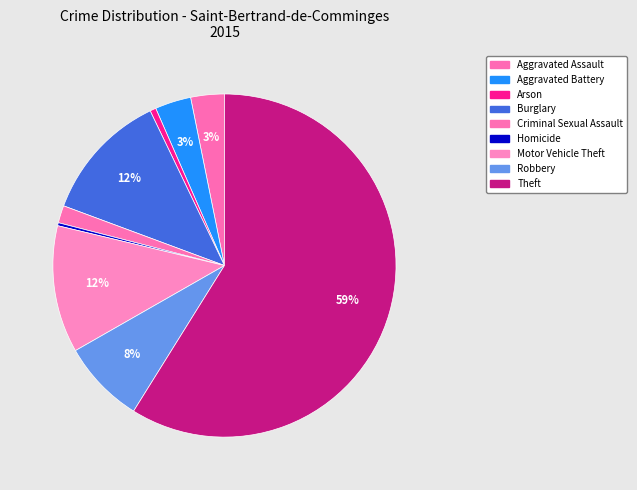

To the nearest percent, what is the combined percentage of Robbery and Theft?

67%